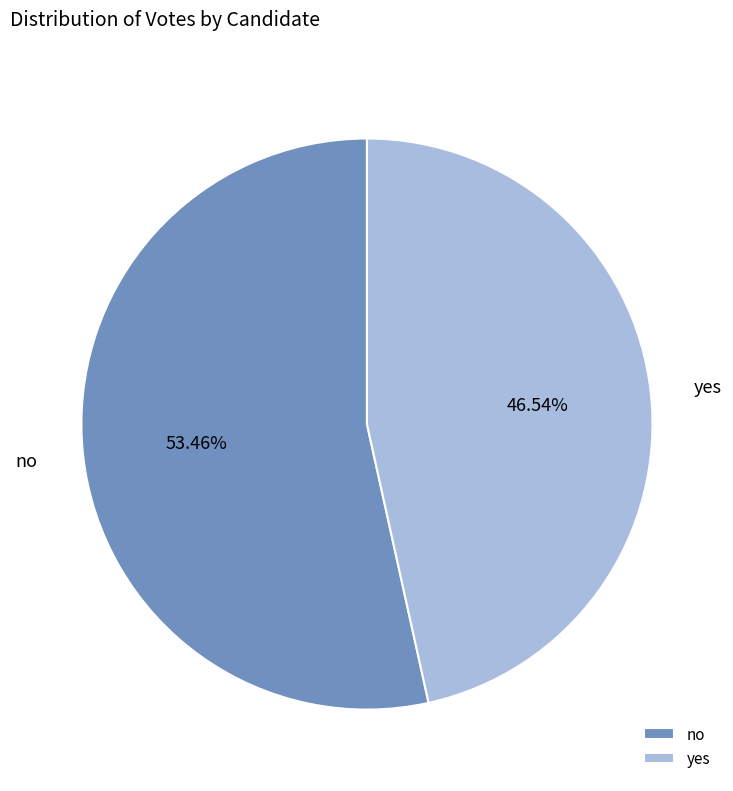

Which category has the biggest portion of the pie?

no